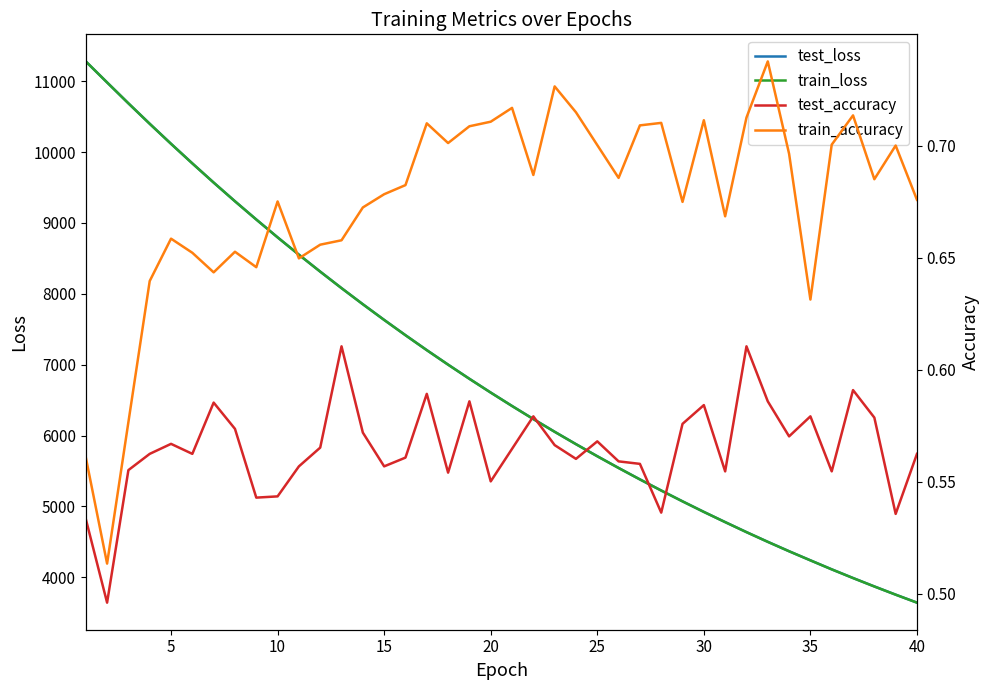

Reading right to left, what are all the values shown in this chart?

test_loss: 3642.0	3754.6	3870.4	3989.3	4111.8	4238.8	4367.0	4500.0	4637.0	4778.6	4922.4	5071.2	5224.2	5381.0	5542.4	5708.0	5878.3	6052.9	6232.5	6417.0	6606.1	6800.4	7000.2	7205.0	7415.6	7631.4	7852.5	8079.6	8312.7	8551.4	8796.3	9048.3	9305.5	9569.2	9839.8	10116.4	10398.8	10687.2	10982.1	11278.6
train_loss: 3641.6	3754.1	3869.8	3988.8	4111.2	4238.3	4366.6	4499.5	4636.4	4777.8	4921.8	5070.7	5223.5	5380.4	5541.7	5707.4	5877.6	6052.2	6231.9	6416.3	6605.5	6799.8	6999.6	7204.4	7415.0	7630.7	7852.0	8079.2	8312.2	8551.0	8795.7	9047.5	9304.8	9568.7	9839.3	10115.5	10398.1	10687.2	10981.7	11278.8
test_accuracy: 0.6	0.5	0.6	0.6	0.6	0.6	0.6	0.6	0.6	0.6	0.6	0.6	0.5	0.6	0.6	0.6	0.6	0.6	0.6	0.6	0.6	0.6	0.6	0.6	0.6	0.6	0.6	0.6	0.6	0.6	0.5	0.5	0.6	0.6	0.6	0.6	0.6	0.6	0.5	0.5
train_accuracy: 0.7	0.7	0.7	0.7	0.7	0.6	0.7	0.7	0.7	0.7	0.7	0.7	0.7	0.7	0.7	0.7	0.7	0.7	0.7	0.7	0.7	0.7	0.7	0.7	0.7	0.7	0.7	0.7	0.7	0.6	0.7	0.6	0.7	0.6	0.7	0.7	0.6	0.6	0.5	0.6